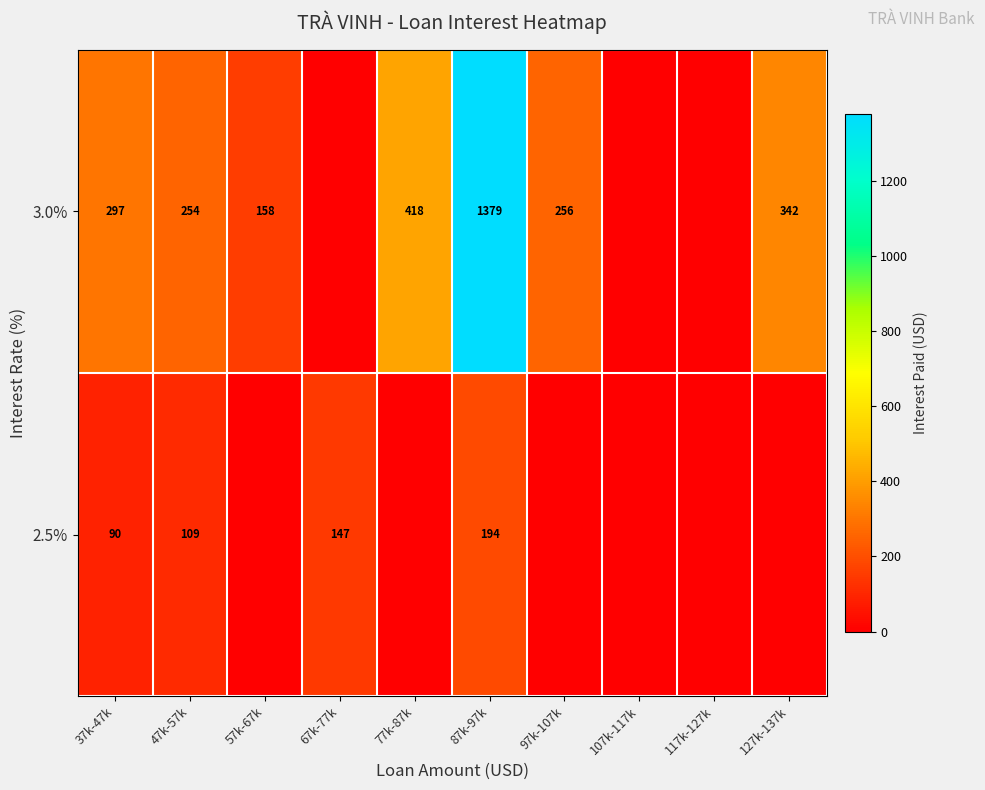

At which category is the sum across all series the highest?

87k-97k